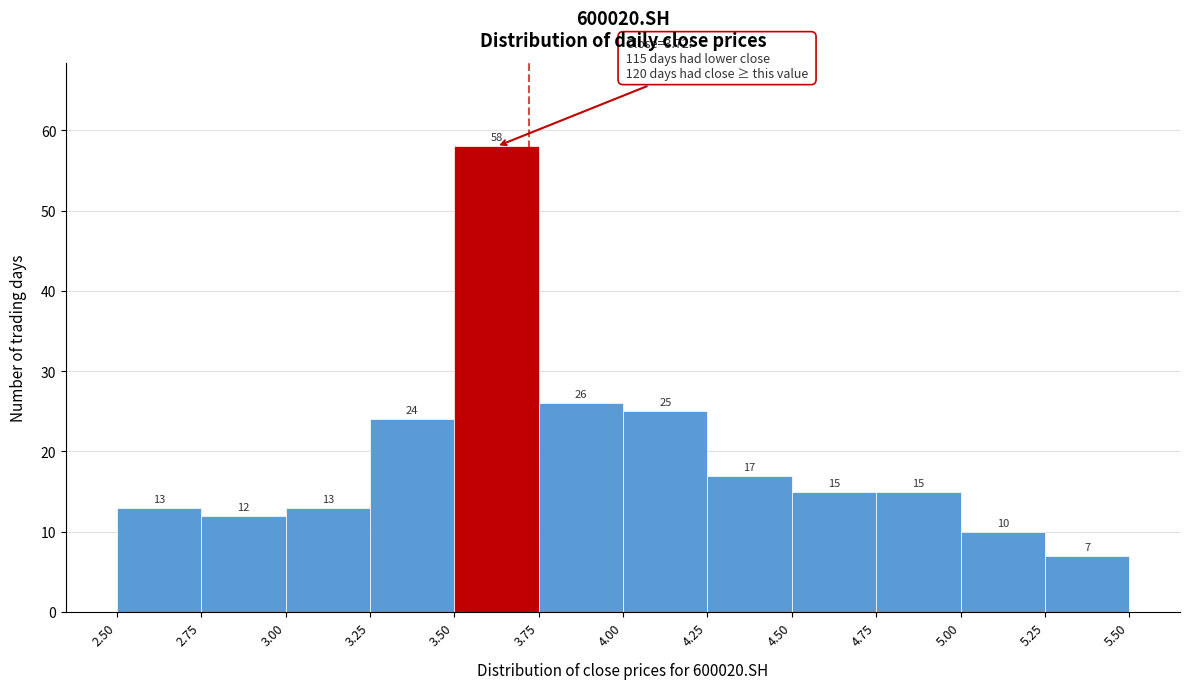

How tall is the bar that spans 3.25 to 3.50 on the x-axis?

24